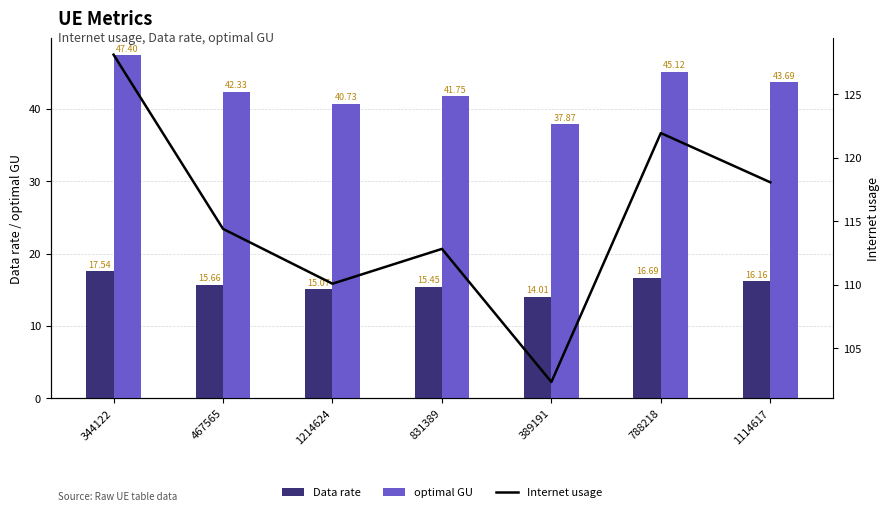

Which series has the largest total across all categories?

Internet usage